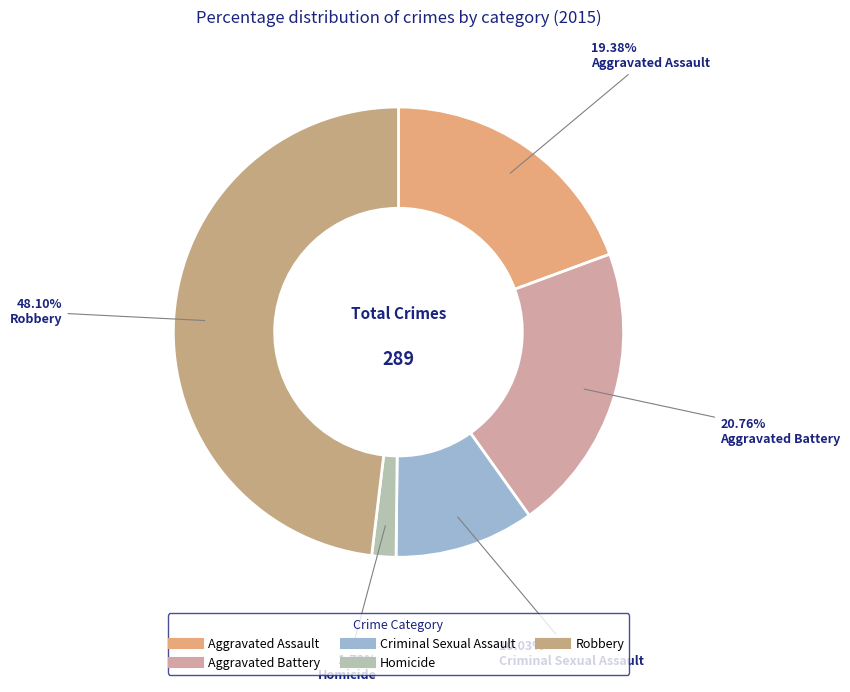

To the nearest percent, what percentage of the pie is Aggravated Battery?

21%